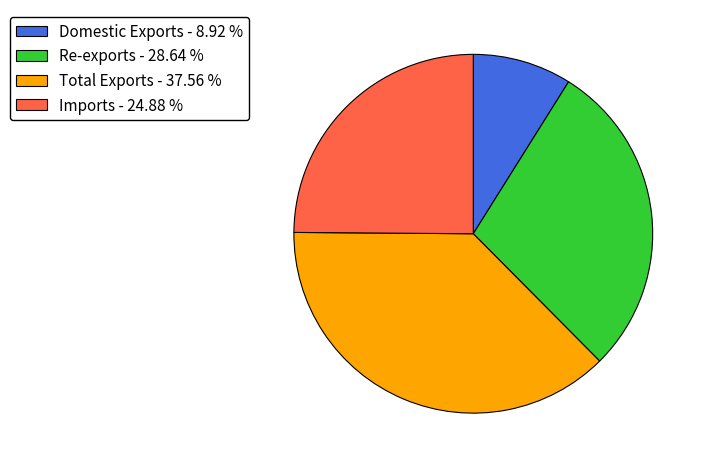

Combined, do Total Exports - 37.56 % and Imports - 24.88 % account for over 50%?

Yes